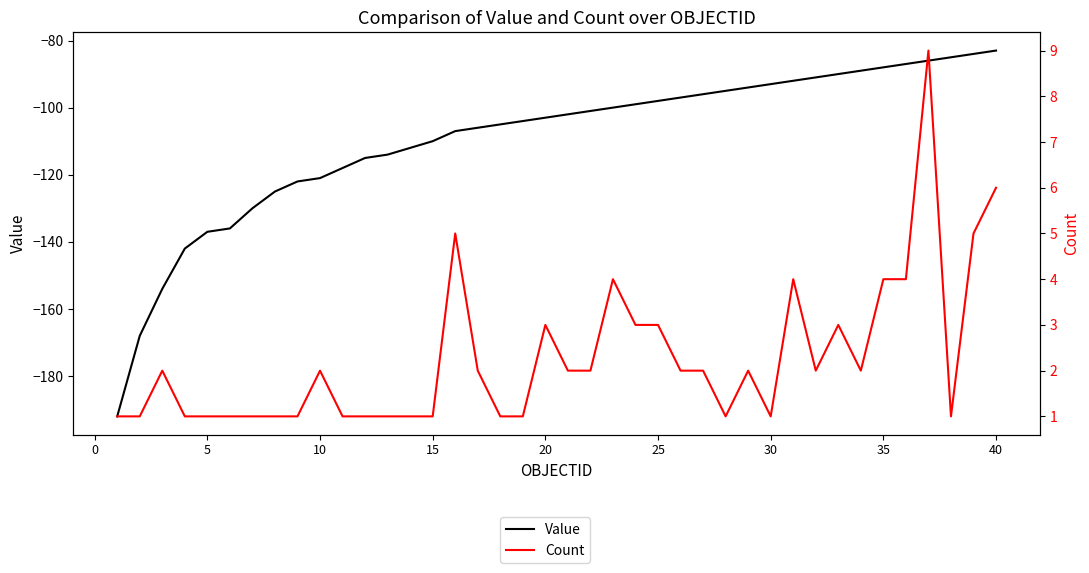

At how many categories does at least one series exceed -35?

40